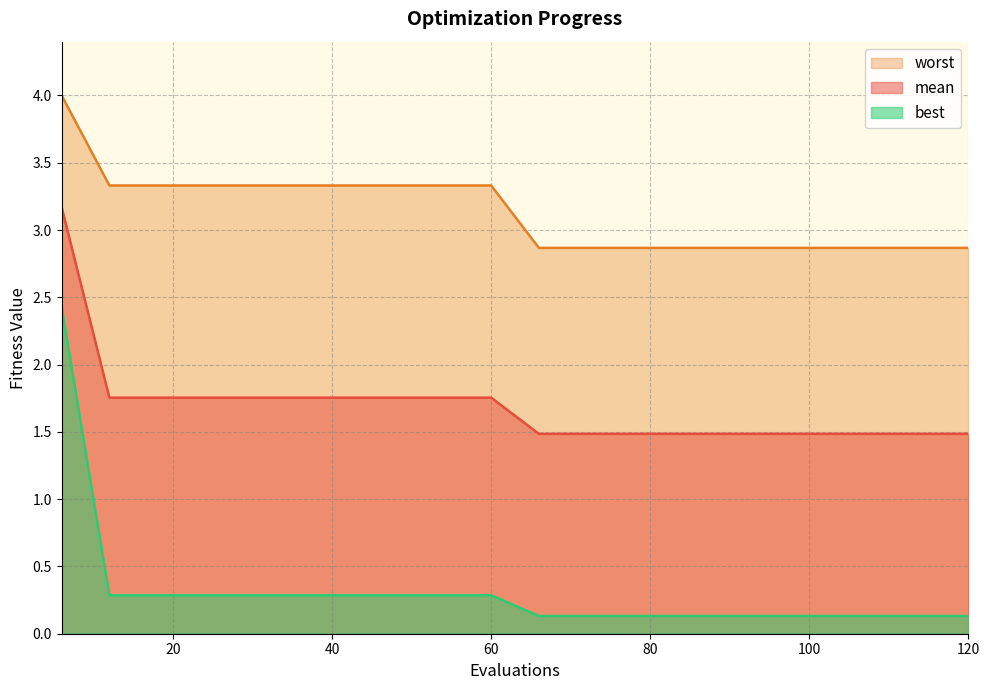

What is the difference between the maximum and second lowest values in the best series?

2.3